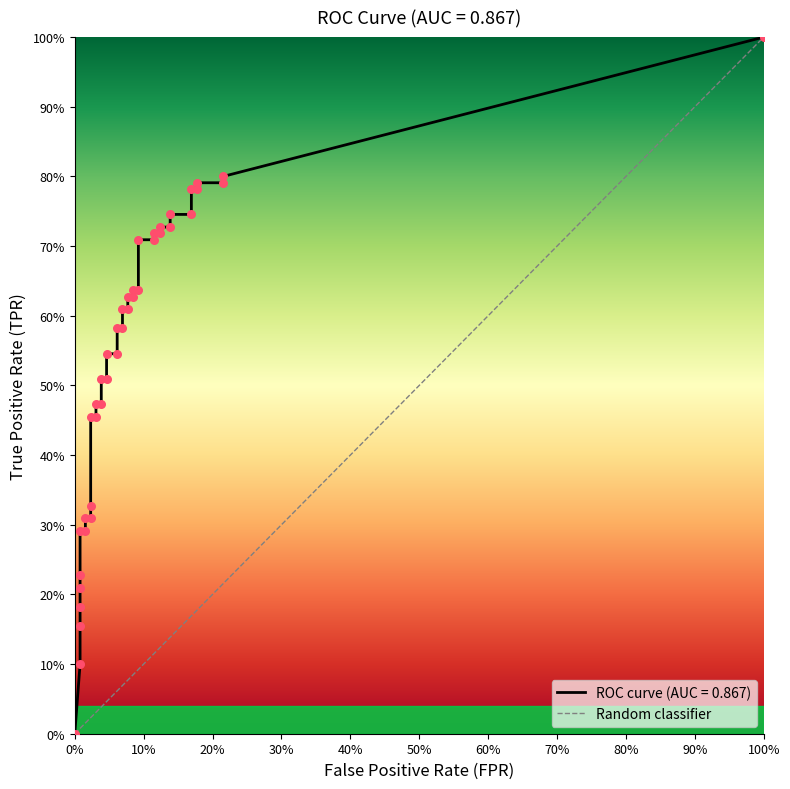

Which series has the largest total across all categories?

tpr